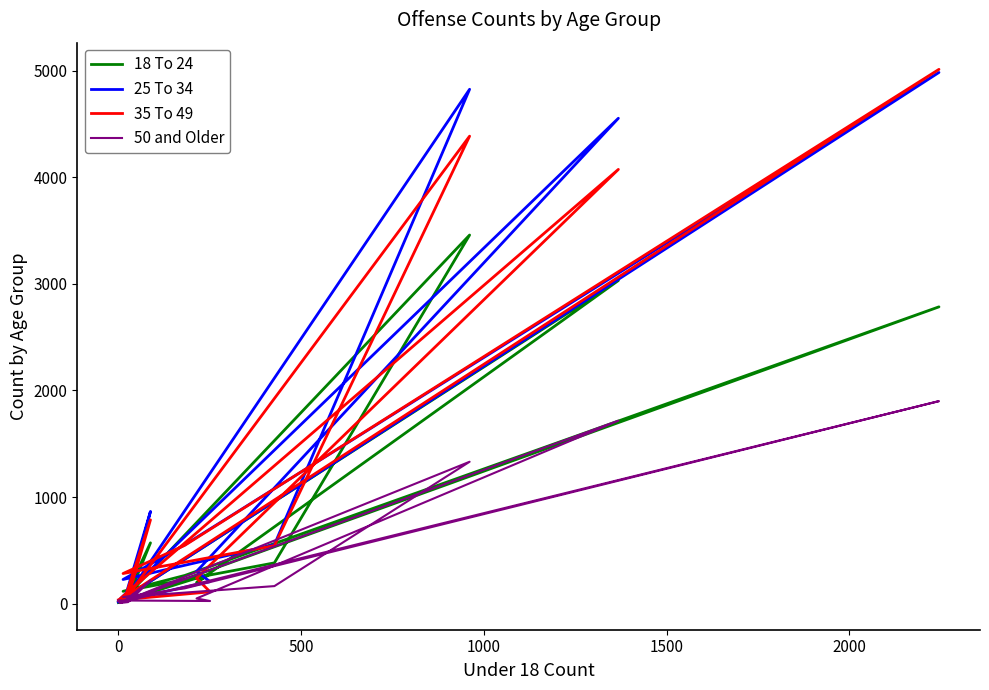

Count the number of categories in the chart.

15